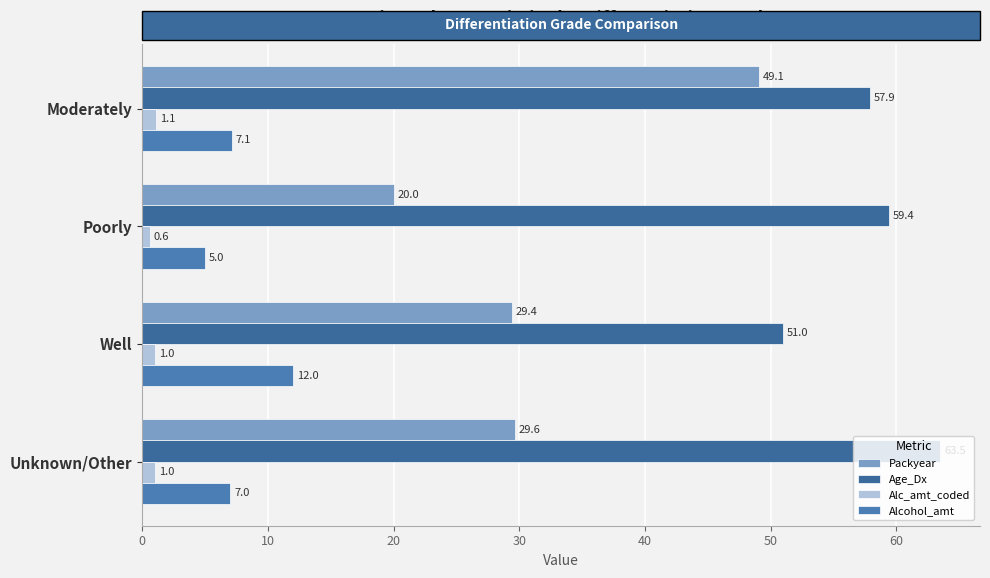

How many categories are shown in the chart?

4